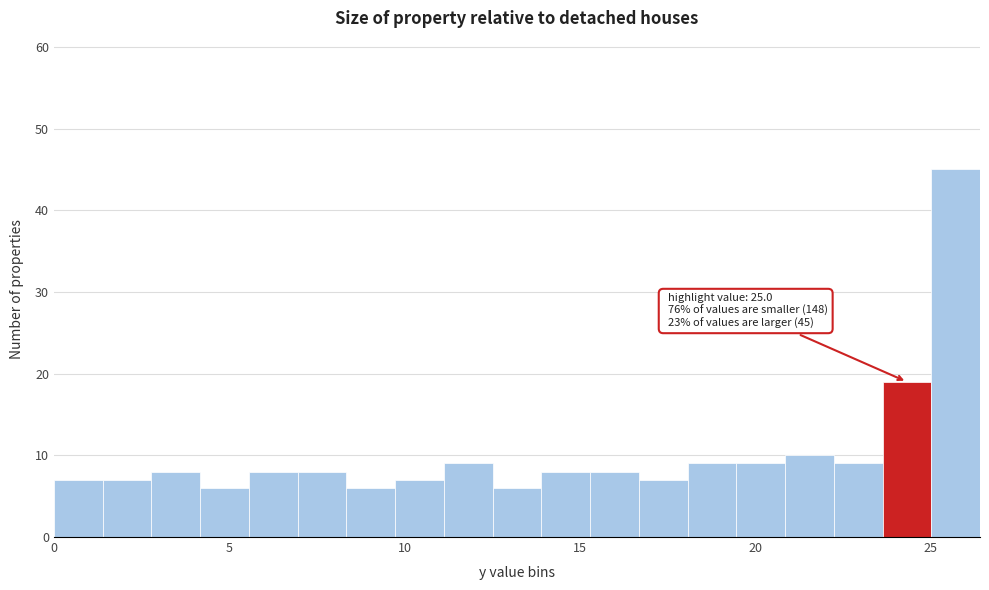

Read against the x-axis, roughly where is the centre of the tallest bar?

25.5